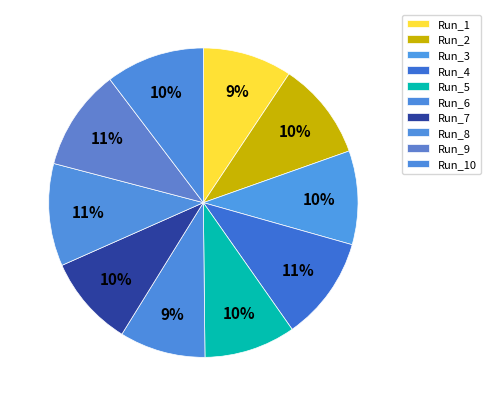

Combined, what portion of the pie is Run_7 and Run_3?

19.3%